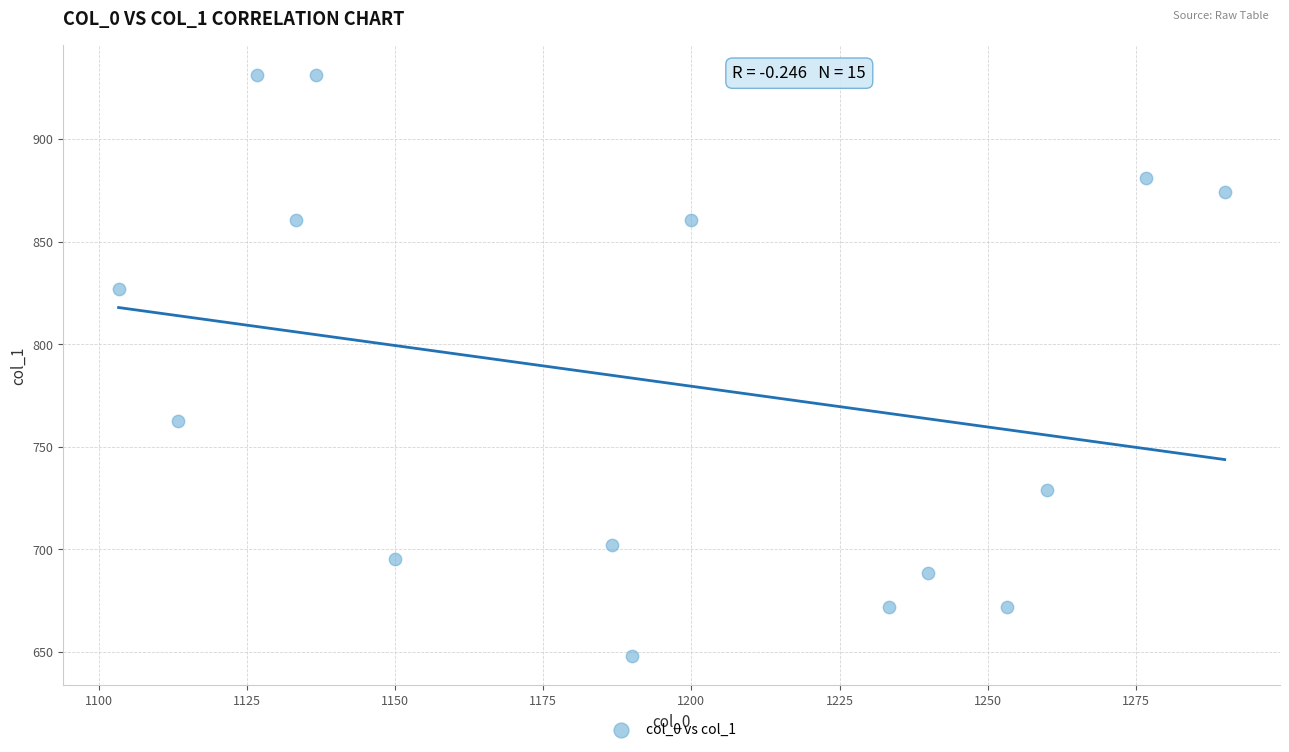

What is the range of Y values (max minus min)?

283.5